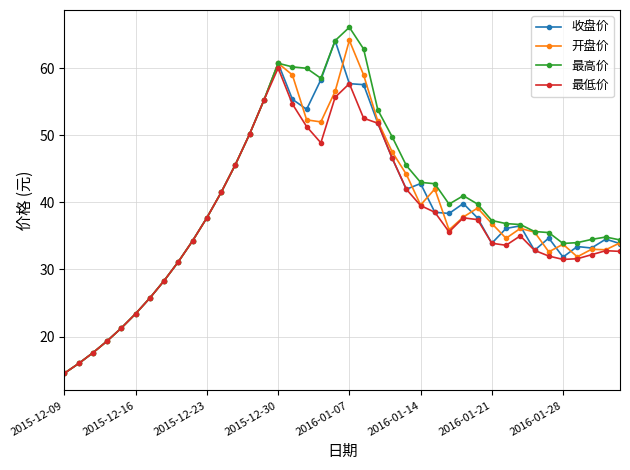

What is the minimum value for 最高价?

14.5